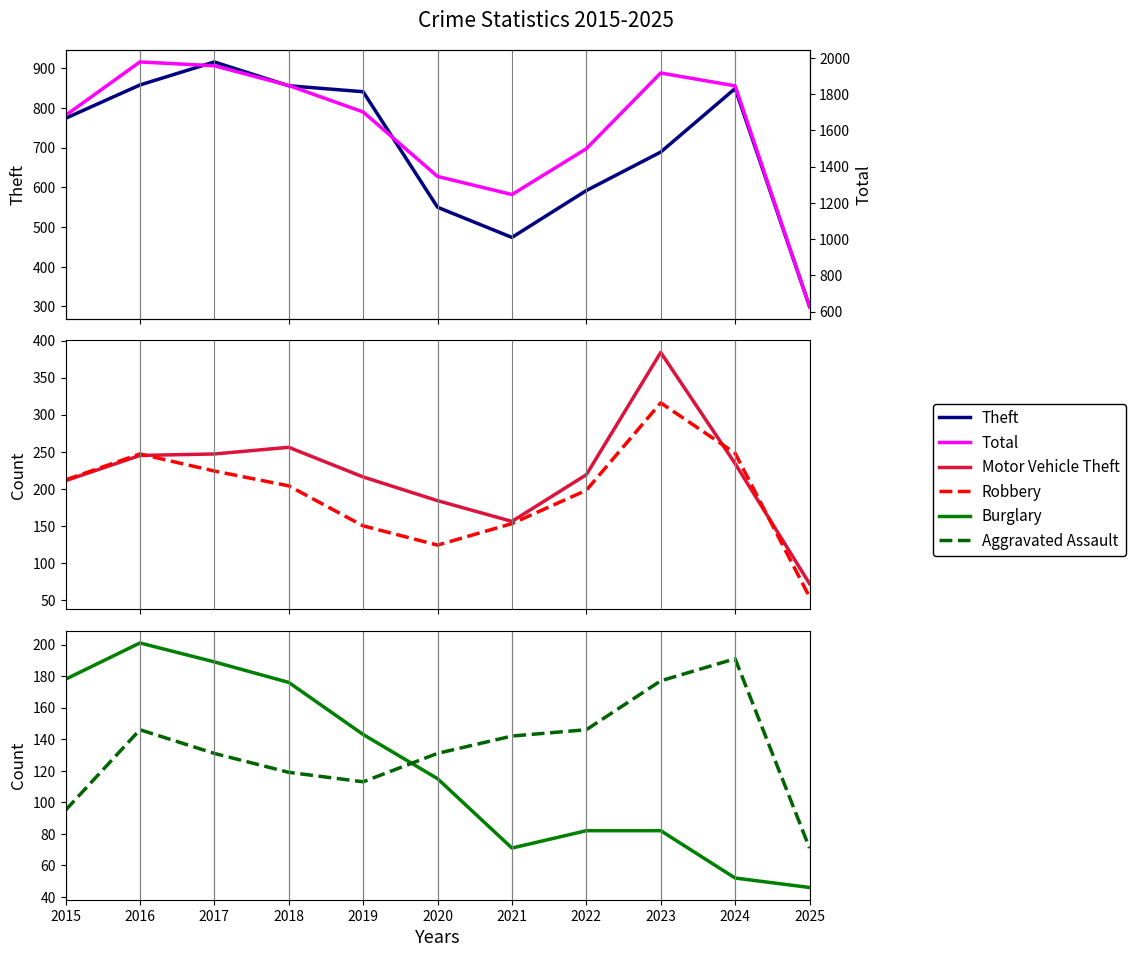

Where is the first local minimum for Aggravated Assault?

2019